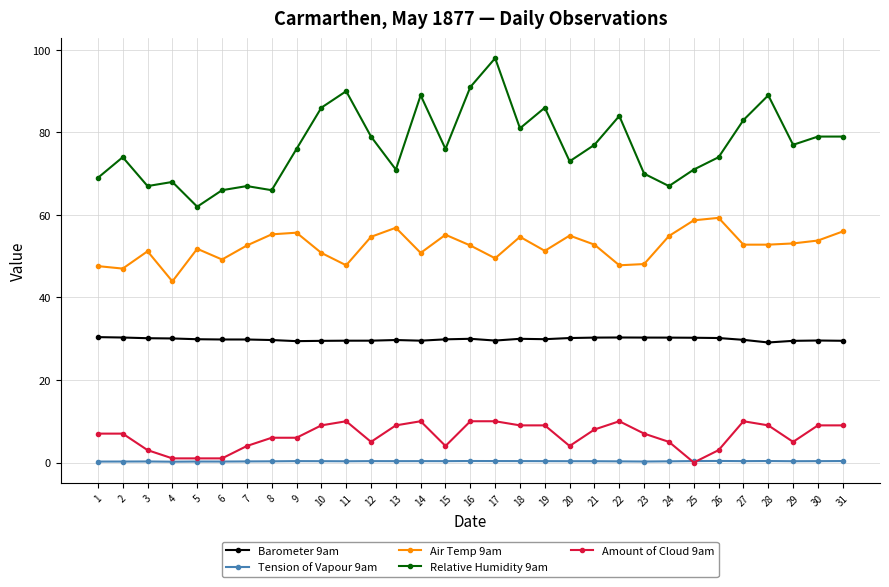

How many categories are shown in the chart?

31